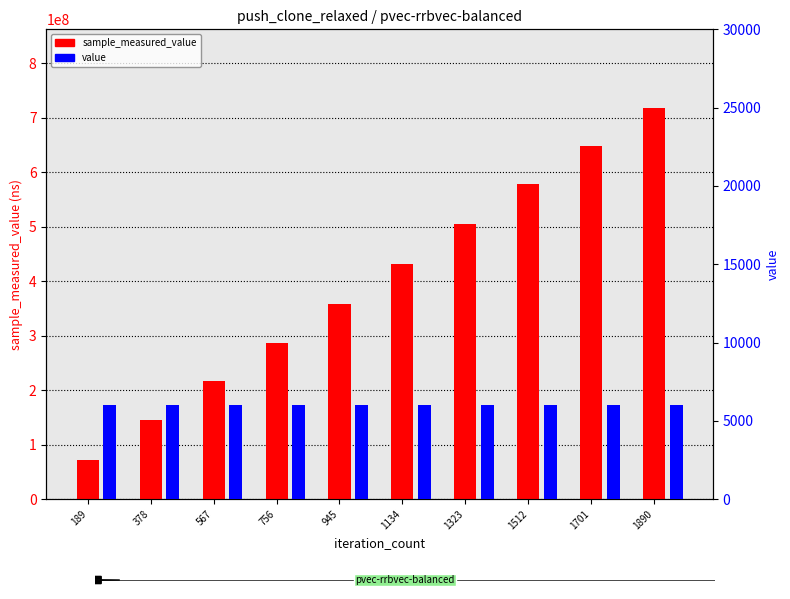

At 189, list the series in order from smallest to largest.

value, sample_measured_value